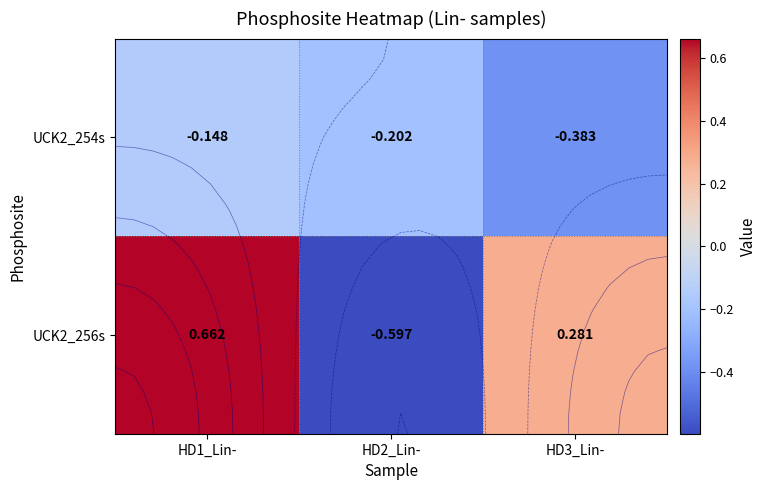

Which series has the largest total across all categories?

UCK2_256s